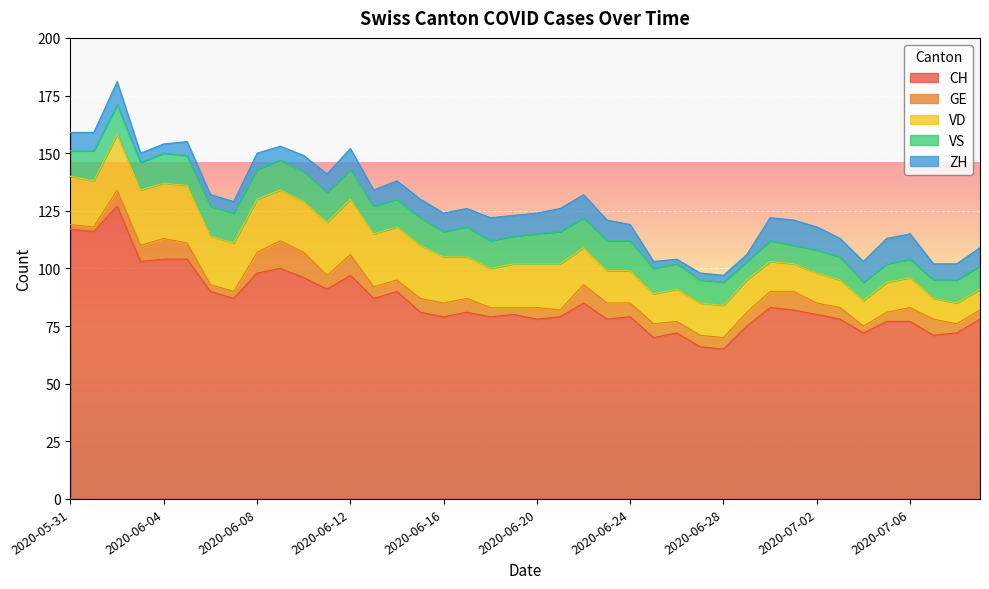

Reading right to left, what are all the values shown in this chart?

CH: 2020-07-09=78	2020-07-08=72	2020-07-07=71	2020-07-06=77	2020-07-05=77	2020-07-04=72	2020-07-03=78	2020-07-02=80	2020-07-01=82	2020-06-30=83	2020-06-29=75	2020-06-28=65	2020-06-27=66	2020-06-26=72	2020-06-25=70	2020-06-24=79	2020-06-23=78	2020-06-22=85	2020-06-21=79	2020-06-20=78	2020-06-19=80	2020-06-18=79	2020-06-17=81	2020-06-16=79	2020-06-15=81	2020-06-14=90	2020-06-13=87	2020-06-12=97	2020-06-11=91	2020-06-10=96	2020-06-09=100	2020-06-08=98	2020-06-07=87	2020-06-06=90	2020-06-05=104	2020-06-04=104	2020-06-03=103	2020-06-02=127	2020-06-01=116	2020-05-31=117
GE: 2020-07-09=4	2020-07-08=4	2020-07-07=7	2020-07-06=6	2020-07-05=4	2020-07-04=3	2020-07-03=5	2020-07-02=5	2020-07-01=8	2020-06-30=7	2020-06-29=6	2020-06-28=5	2020-06-27=5	2020-06-26=5	2020-06-25=6	2020-06-24=6	2020-06-23=7	2020-06-22=8	2020-06-21=3	2020-06-20=5	2020-06-19=3	2020-06-18=4	2020-06-17=6	2020-06-16=6	2020-06-15=6	2020-06-14=5	2020-06-13=5	2020-06-12=9	2020-06-11=6	2020-06-10=11	2020-06-09=12	2020-06-08=9	2020-06-07=3	2020-06-06=3	2020-06-05=7	2020-06-04=9	2020-06-03=7	2020-06-02=7	2020-06-01=2	2020-05-31=2
VD: 2020-07-09=9	2020-07-08=9	2020-07-07=9	2020-07-06=13	2020-07-05=13	2020-07-04=11	2020-07-03=12	2020-07-02=13	2020-07-01=12	2020-06-30=13	2020-06-29=14	2020-06-28=14	2020-06-27=14	2020-06-26=14	2020-06-25=13	2020-06-24=14	2020-06-23=14	2020-06-22=16	2020-06-21=20	2020-06-20=19	2020-06-19=19	2020-06-18=17	2020-06-17=18	2020-06-16=20	2020-06-15=23	2020-06-14=23	2020-06-13=23	2020-06-12=24	2020-06-11=23	2020-06-10=22	2020-06-09=22	2020-06-08=23	2020-06-07=21	2020-06-06=21	2020-06-05=25	2020-06-04=24	2020-06-03=24	2020-06-02=24	2020-06-01=20	2020-05-31=21
VS: 2020-07-09=10	2020-07-08=10	2020-07-07=8	2020-07-06=8	2020-07-05=8	2020-07-04=8	2020-07-03=10	2020-07-02=10	2020-07-01=8	2020-06-30=9	2020-06-29=8	2020-06-28=10	2020-06-27=10	2020-06-26=11	2020-06-25=11	2020-06-24=13	2020-06-23=13	2020-06-22=13	2020-06-21=14	2020-06-20=13	2020-06-19=12	2020-06-18=12	2020-06-17=13	2020-06-16=11	2020-06-15=12	2020-06-14=12	2020-06-13=12	2020-06-12=13	2020-06-11=13	2020-06-10=13	2020-06-09=13	2020-06-08=13	2020-06-07=13	2020-06-06=13	2020-06-05=13	2020-06-04=13	2020-06-03=12	2020-06-02=13	2020-06-01=13	2020-05-31=11
ZH: 2020-07-09=8	2020-07-08=7	2020-07-07=7	2020-07-06=11	2020-07-05=11	2020-07-04=9	2020-07-03=8	2020-07-02=10	2020-07-01=11	2020-06-30=10	2020-06-29=3	2020-06-28=3	2020-06-27=3	2020-06-26=2	2020-06-25=3	2020-06-24=7	2020-06-23=9	2020-06-22=10	2020-06-21=10	2020-06-20=9	2020-06-19=9	2020-06-18=10	2020-06-17=8	2020-06-16=8	2020-06-15=8	2020-06-14=8	2020-06-13=7	2020-06-12=9	2020-06-11=8	2020-06-10=7	2020-06-09=6	2020-06-08=7	2020-06-07=5	2020-06-06=5	2020-06-05=6	2020-06-04=4	2020-06-03=4	2020-06-02=10	2020-06-01=8	2020-05-31=8